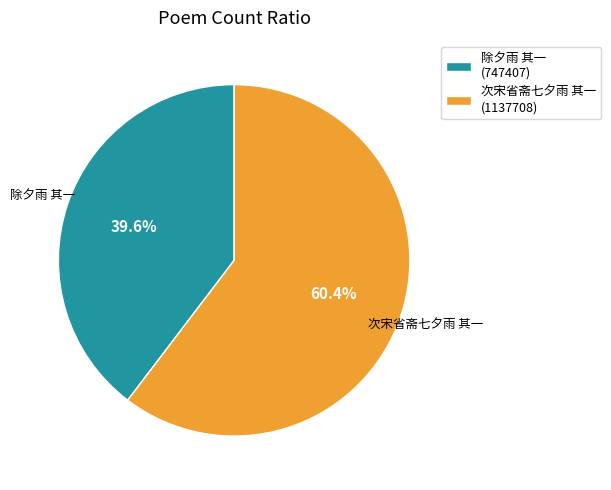

To the nearest percent, what is the difference between the 次宋省斋七夕雨 其一 and 除夕雨 其一 slice percentages?

21%